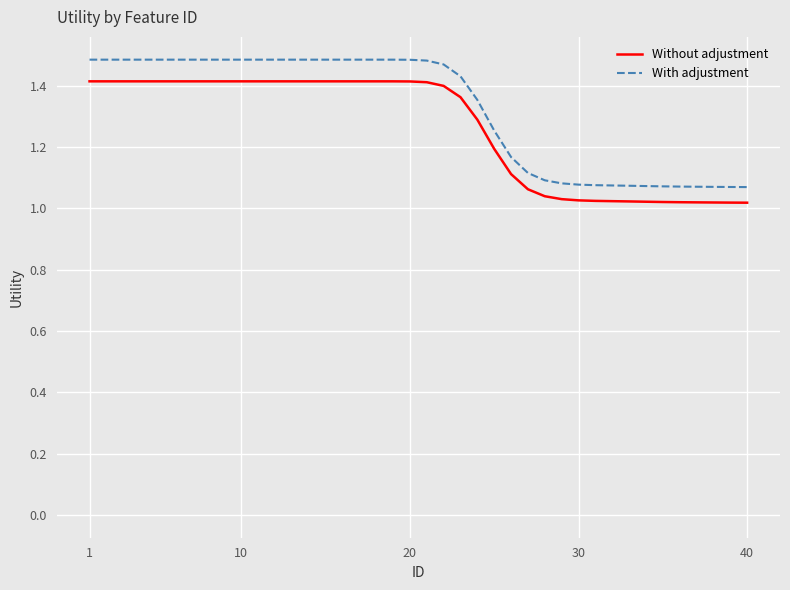

How many lines are shown in the chart?

2